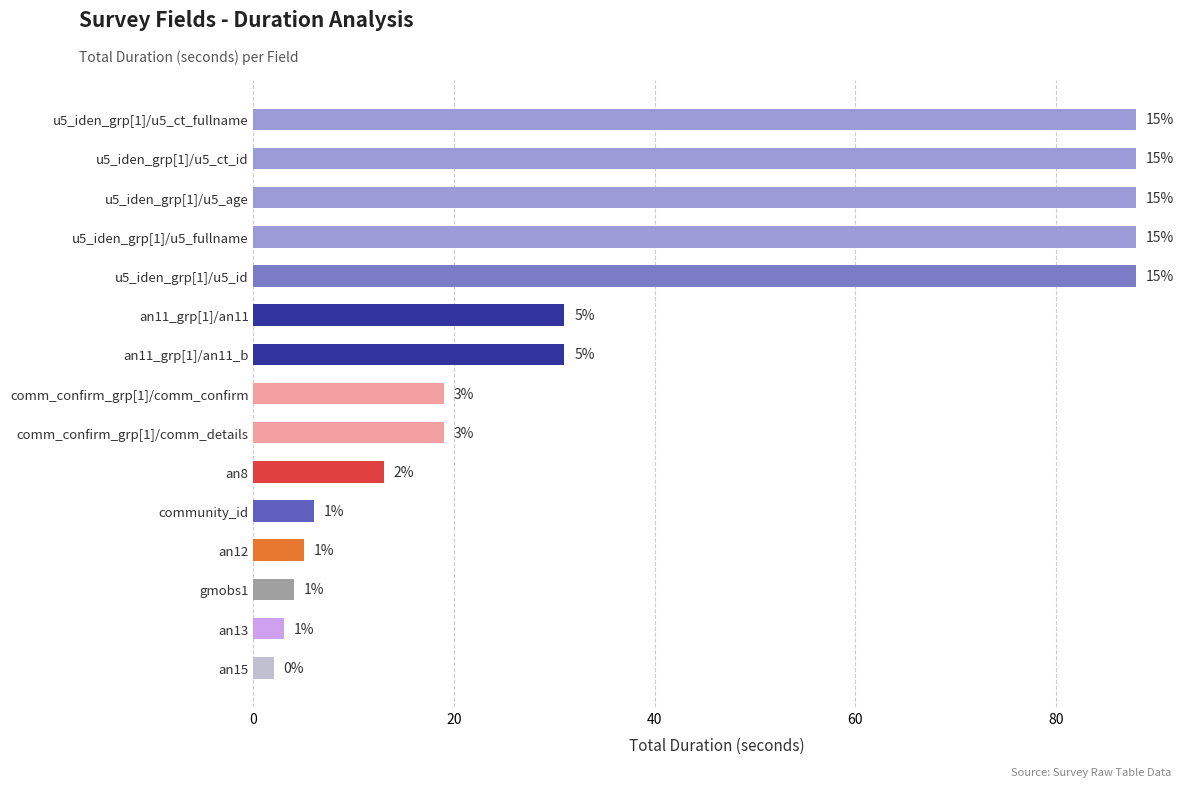

What is the maximum value shown in the chart?

88